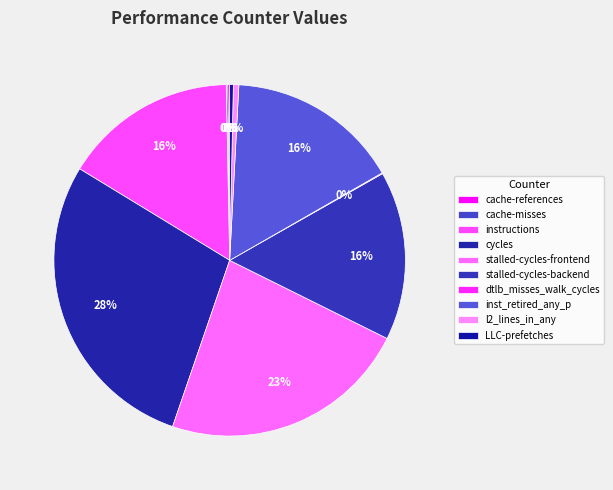

Which category has the smallest portion of the pie?

dtlb_misses_walk_cycles